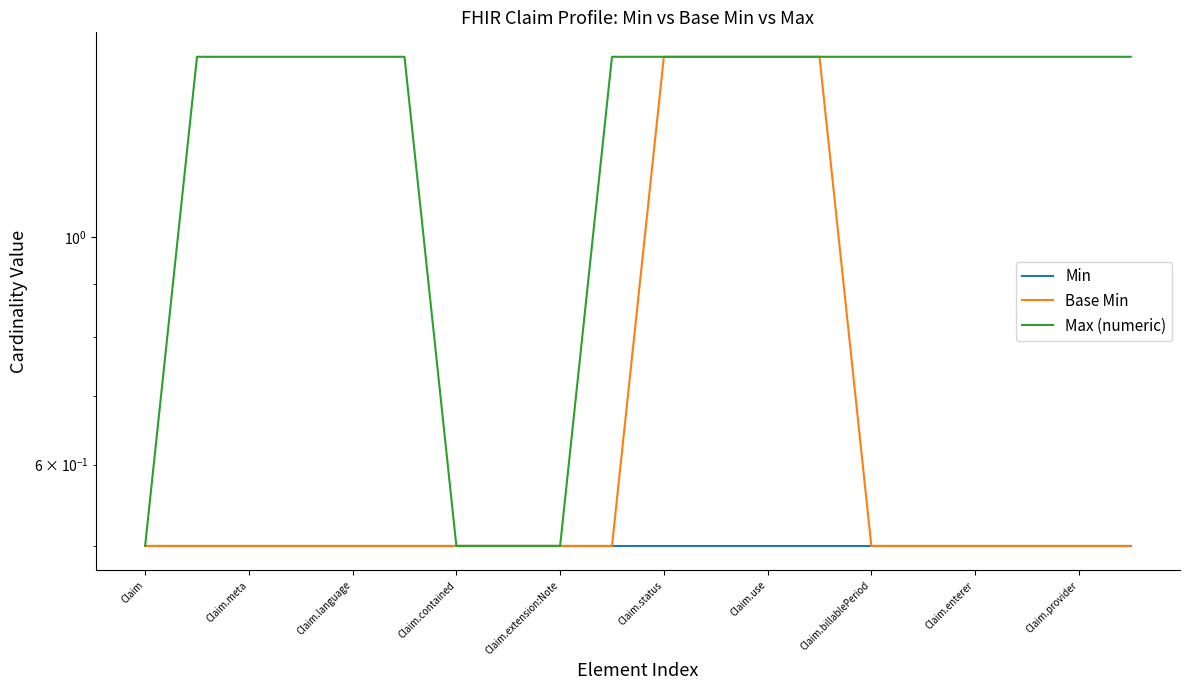

How many lines are shown in the chart?

3